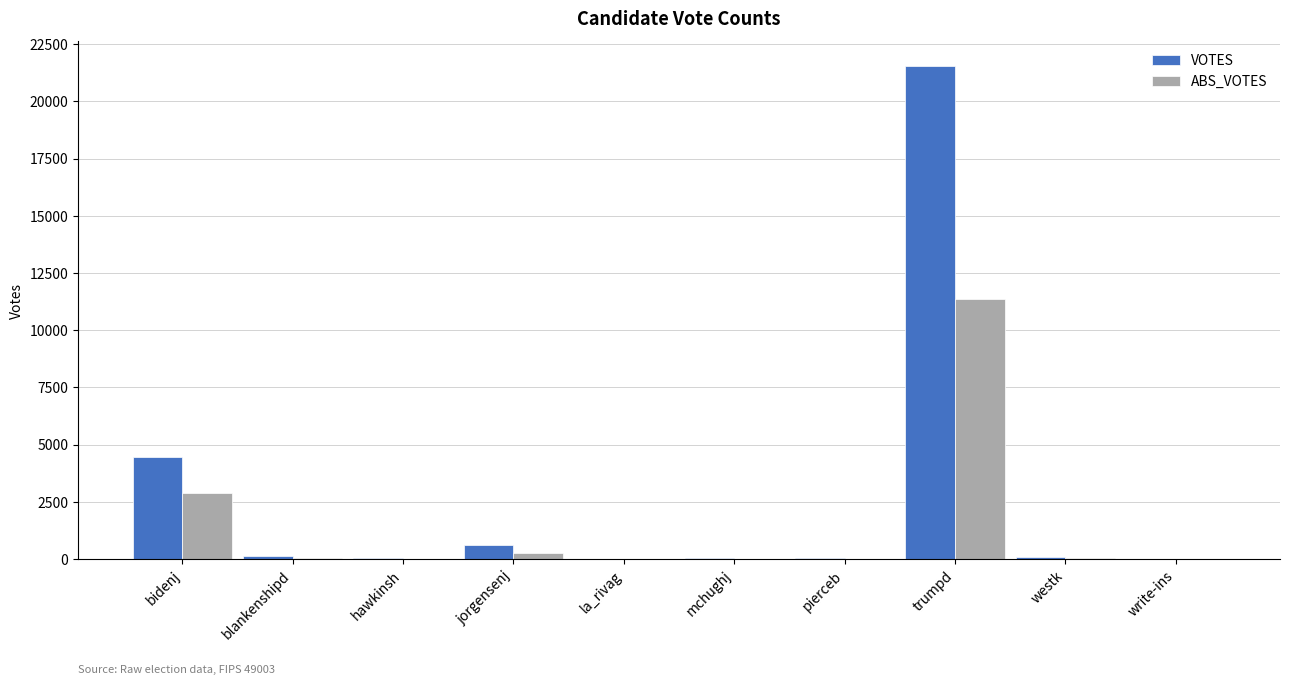

At which label does VOTES first exceed 112?

bidenj